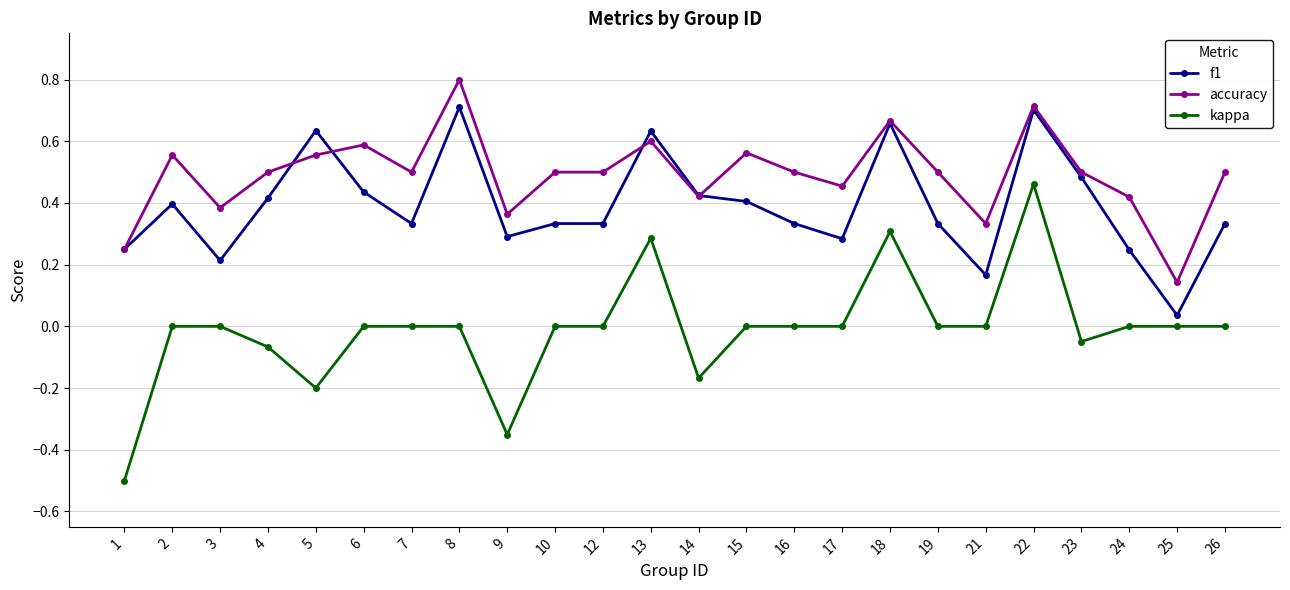

Which series has the largest range (max minus min)?

kappa